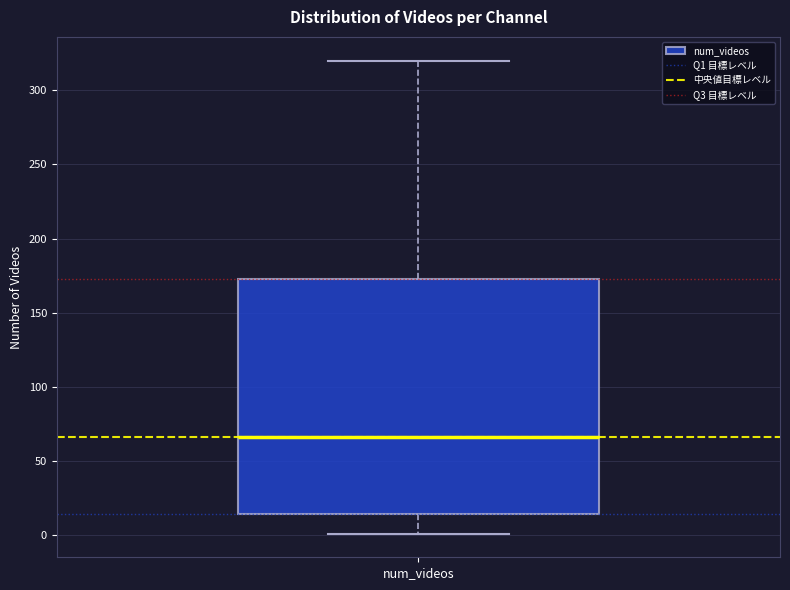

Transcribe this box plot: give where the median line is, the range the box spans, and where the two whiskers end, as read against the y-axis. The values are not printed on the chart, so give them approximately, as read against the axis.

median 65, box 15 to 175, whiskers 0 to 320